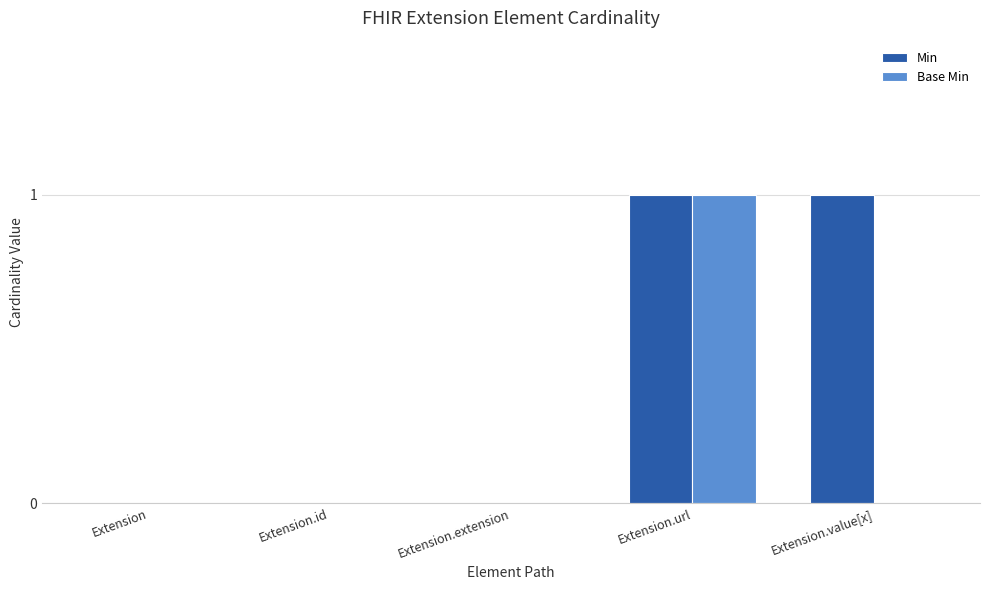

True or false: Min has a value of 2 at Extension.value[x].

False